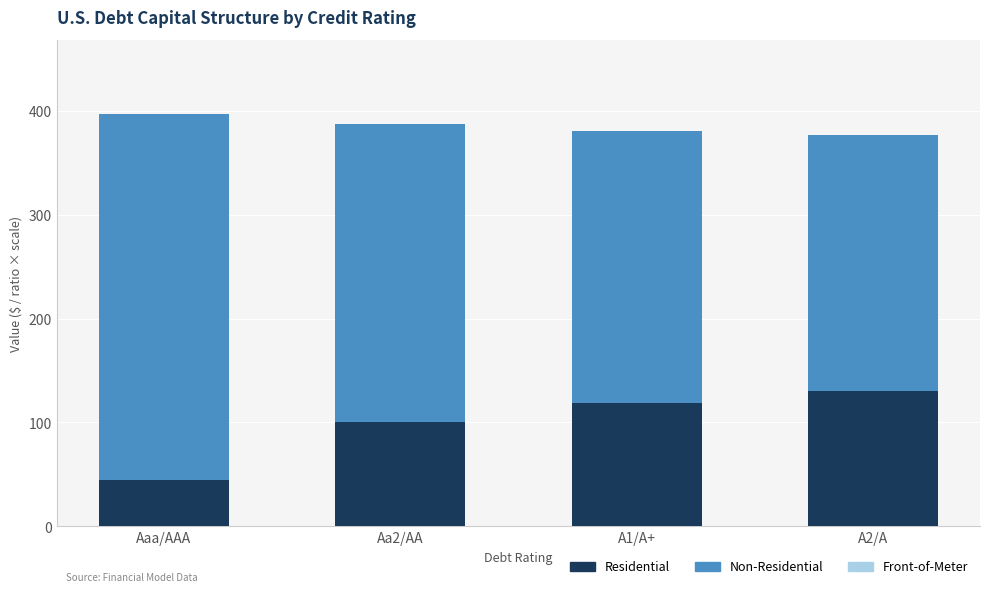

Where is Residential nearest to the value 87?

Aa2/AA